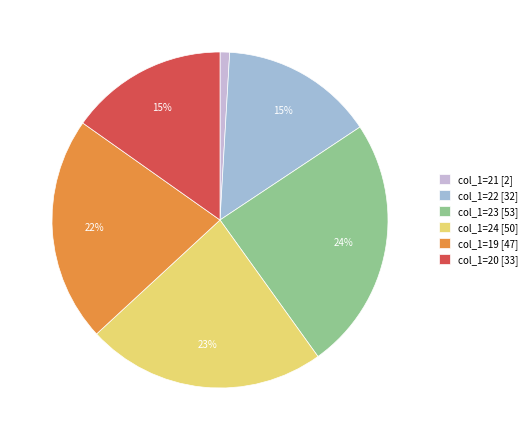

Is there any slice that represents more than half of the pie?

No